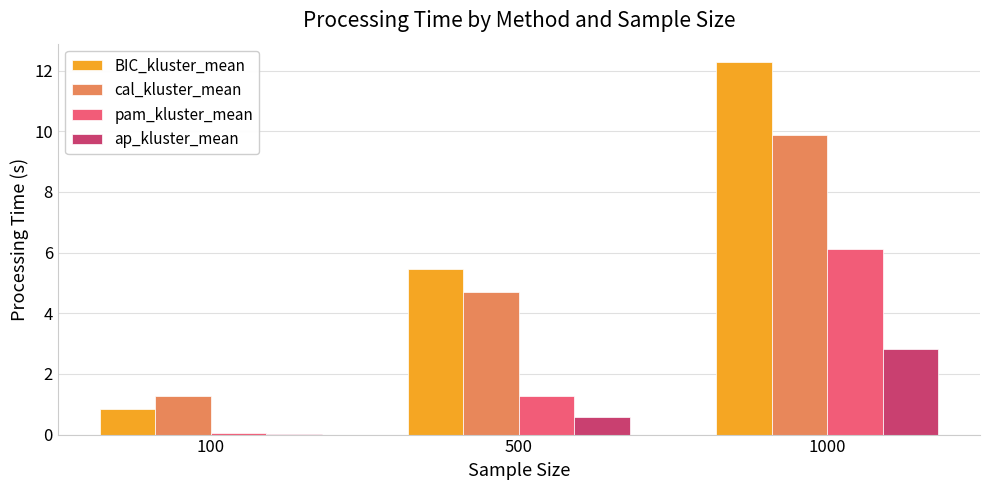

Between 100 and 500, which series saw the biggest shift?

BIC_kluster_mean